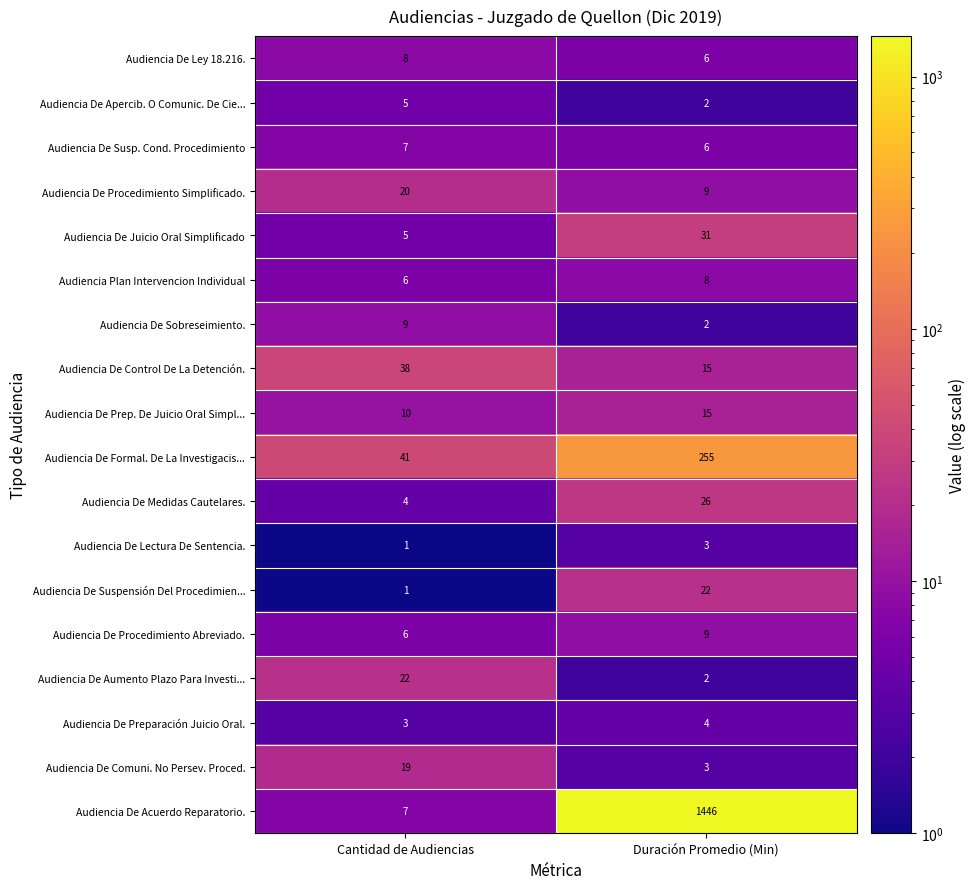

Which category has the highest value across all series?

Duración Promedio (Min)